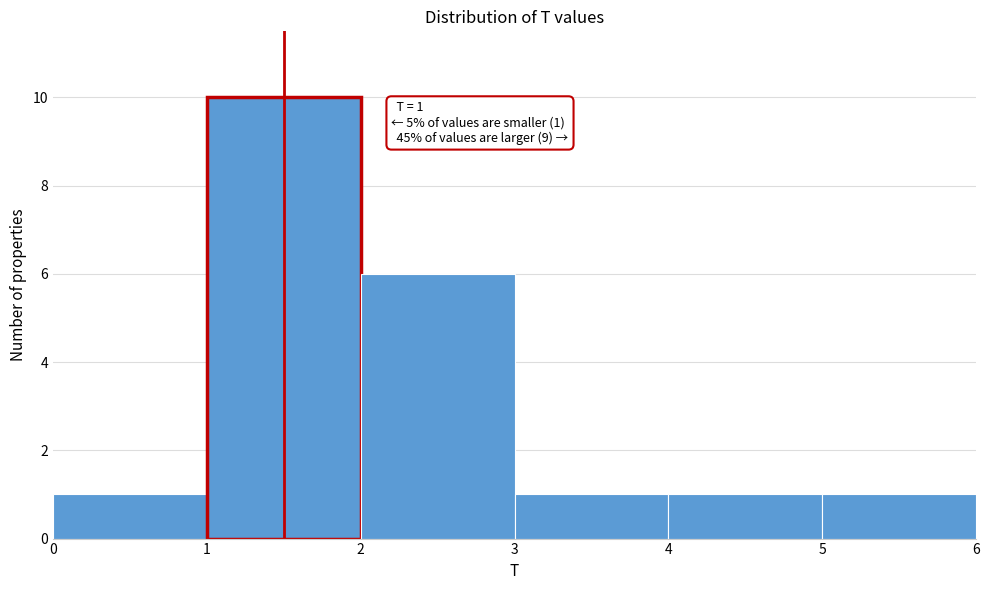

Over which range of the x-axis is the bar tallest?

1 to 2